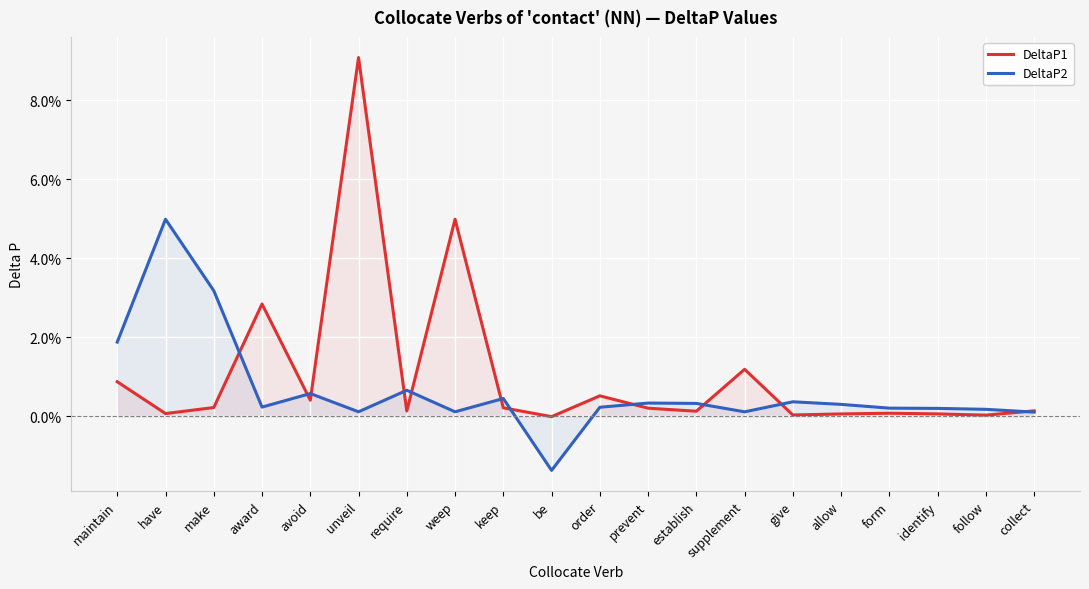

Which has a higher value, unveil or have?

unveil